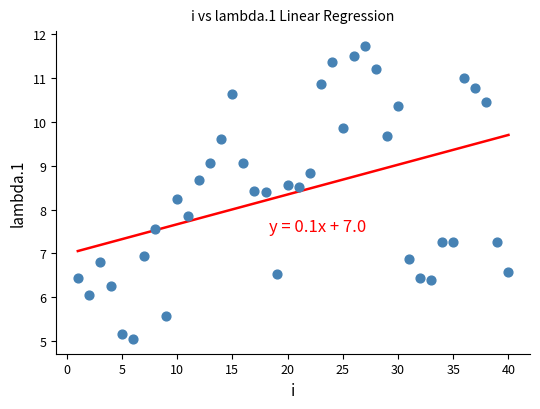

What is the range of Y values (max minus min)?

6.7